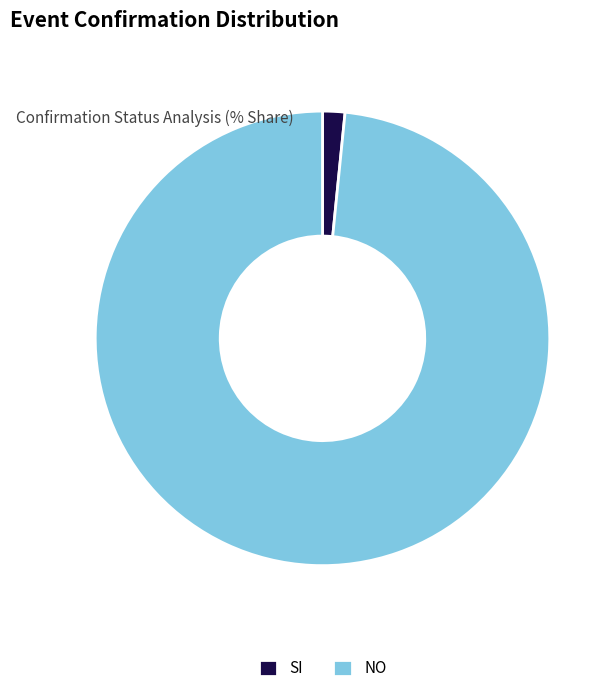

Does NO account for over 50% of the chart?

Yes